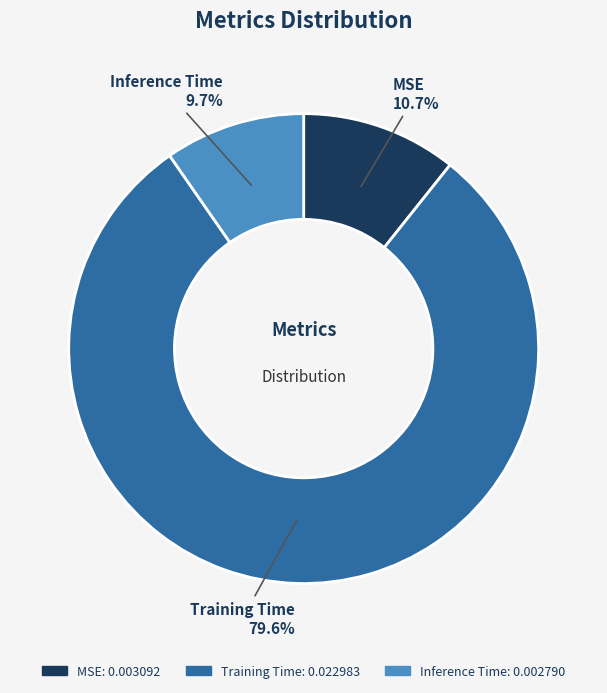

Does any single category account for the majority?

Yes